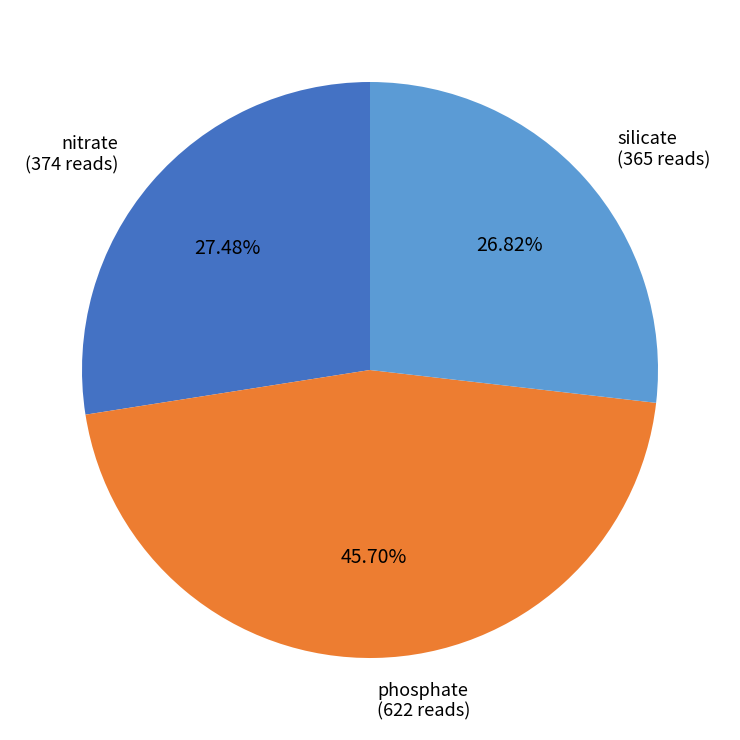

To the nearest percent, what is the combined percentage of phosphate and nitrate?

73%